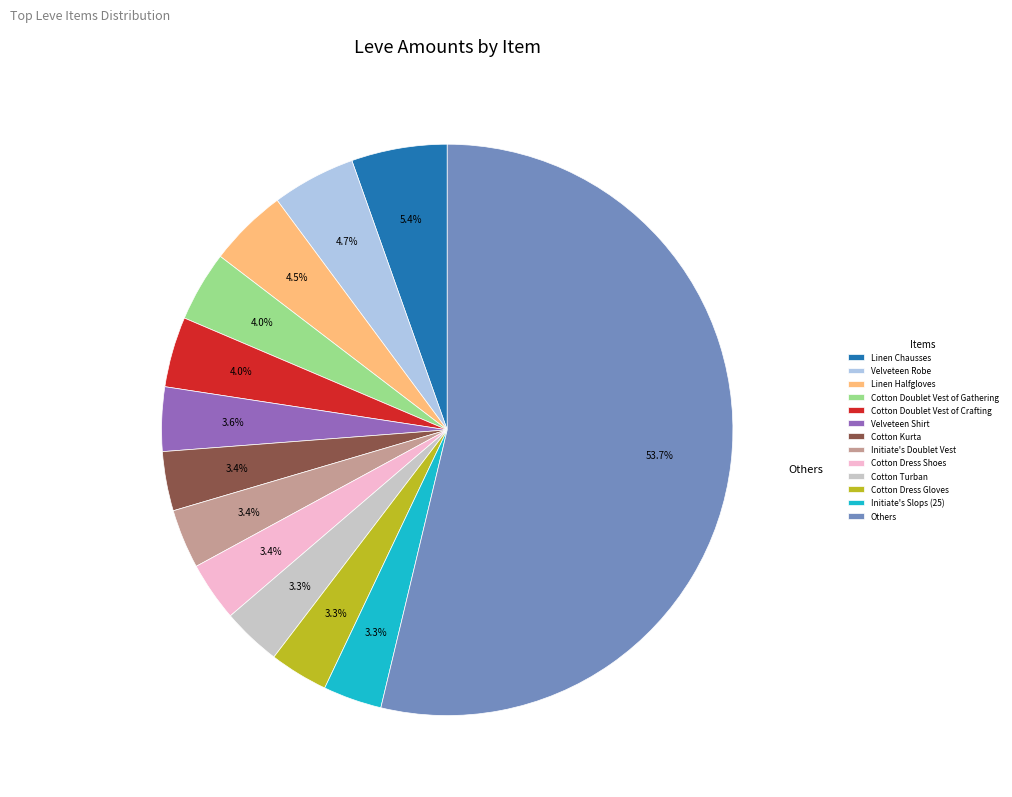

Combined, do Linen Halfgloves and Others account for over 50%?

Yes